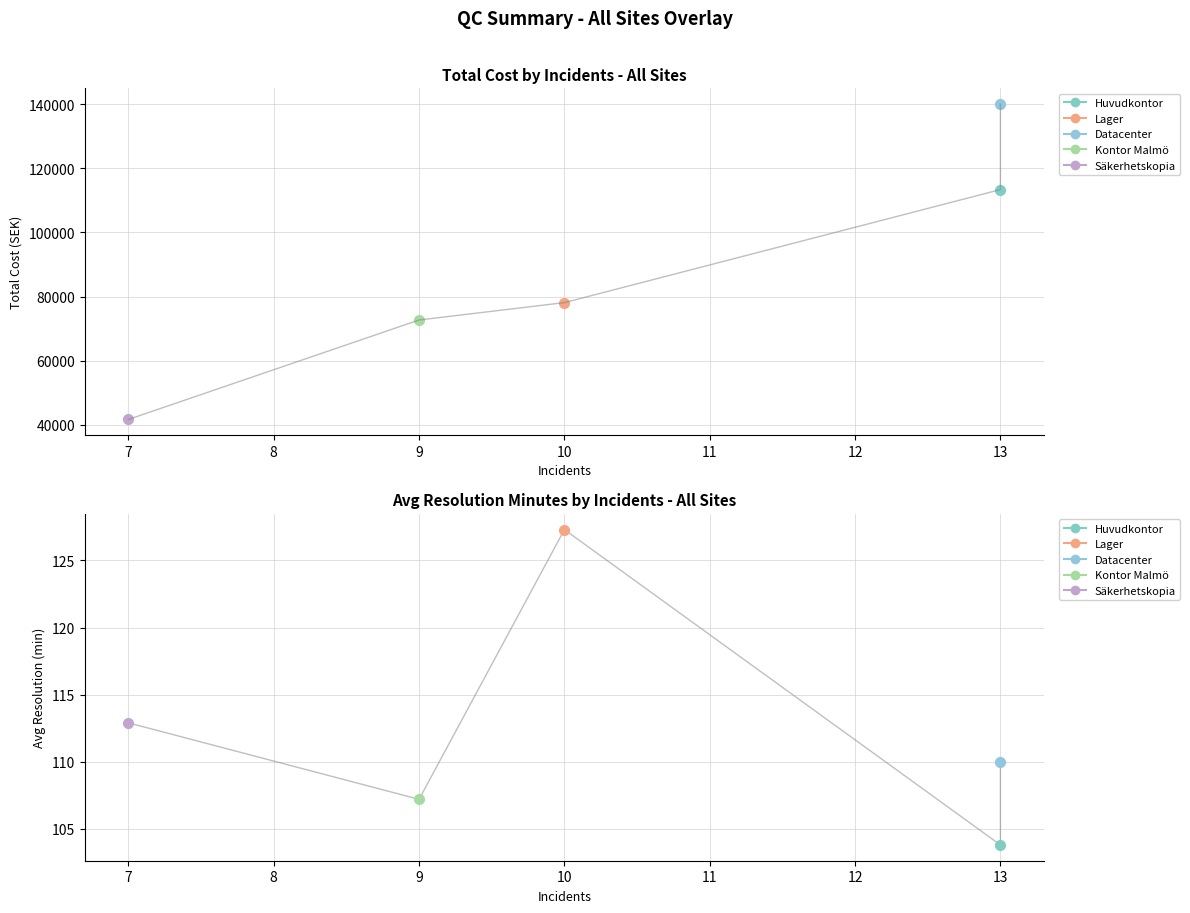

List the labels in order of avg_resolution_minutes value, smallest first.

Huvudkontor, Kontor Malmö, Datacenter, Säkerhetskopia, Lager